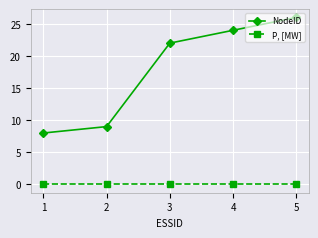

Does the chart display data point markers on the line(s)?

Yes